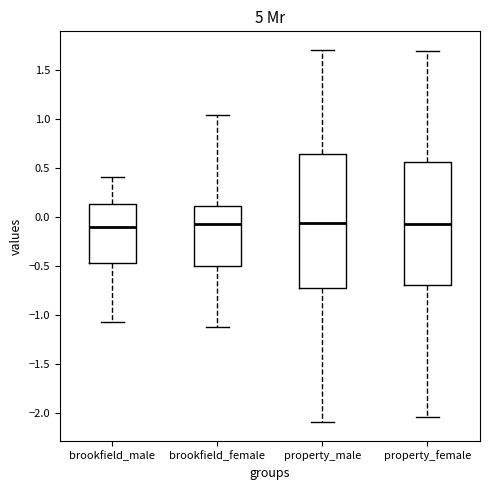

Where does the upper whisker of the box for property_female end on the y-axis? The values are not printed on the chart, so give them approximately, as read against the axis.

1.70